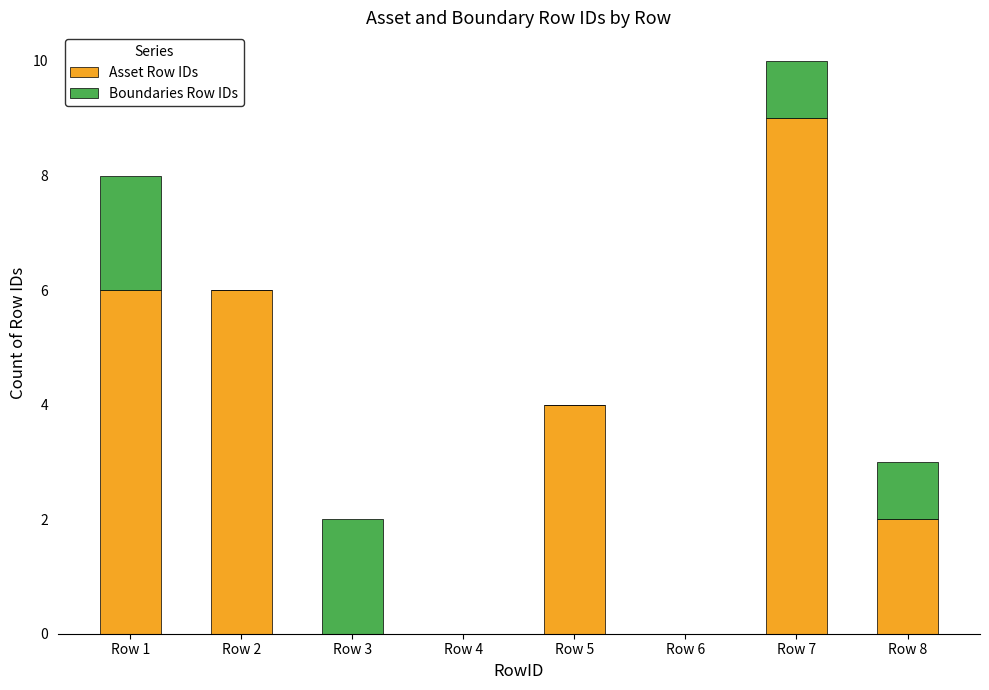

Is it true that Asset Row IDs equals 3 at Row 7?

False